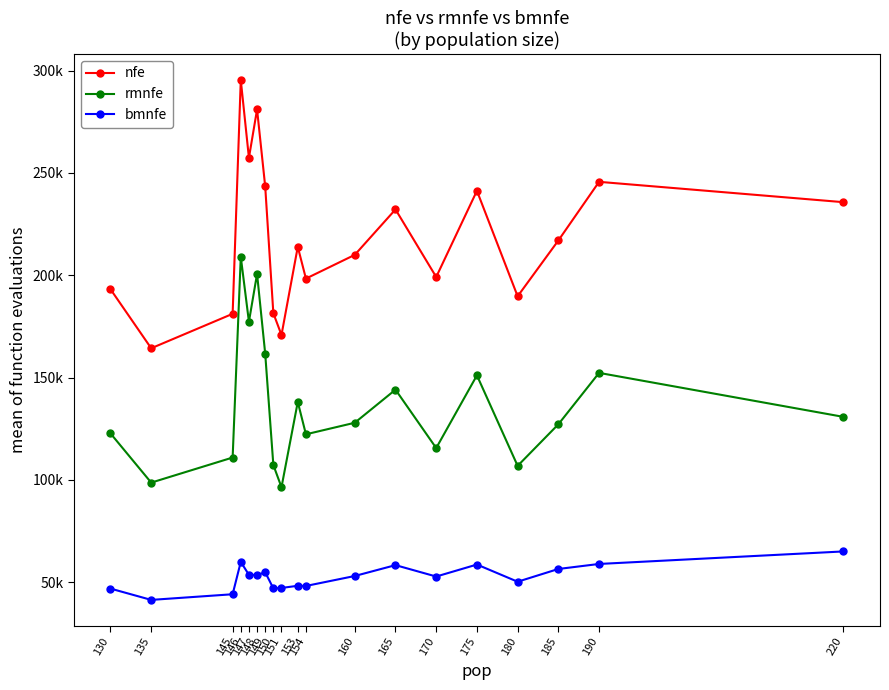

Is it true that bmnfe equals 54901.7 at 149?

True